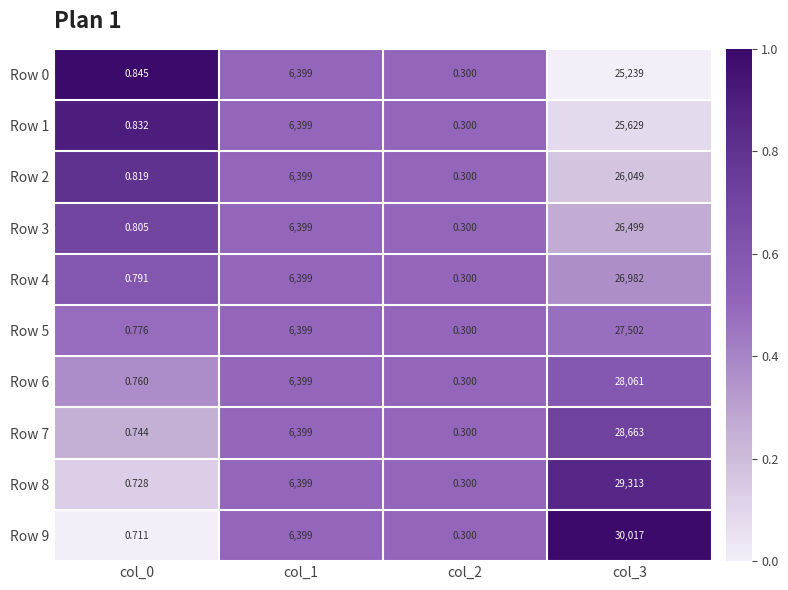

Which series has the largest total across all categories?

Row 9